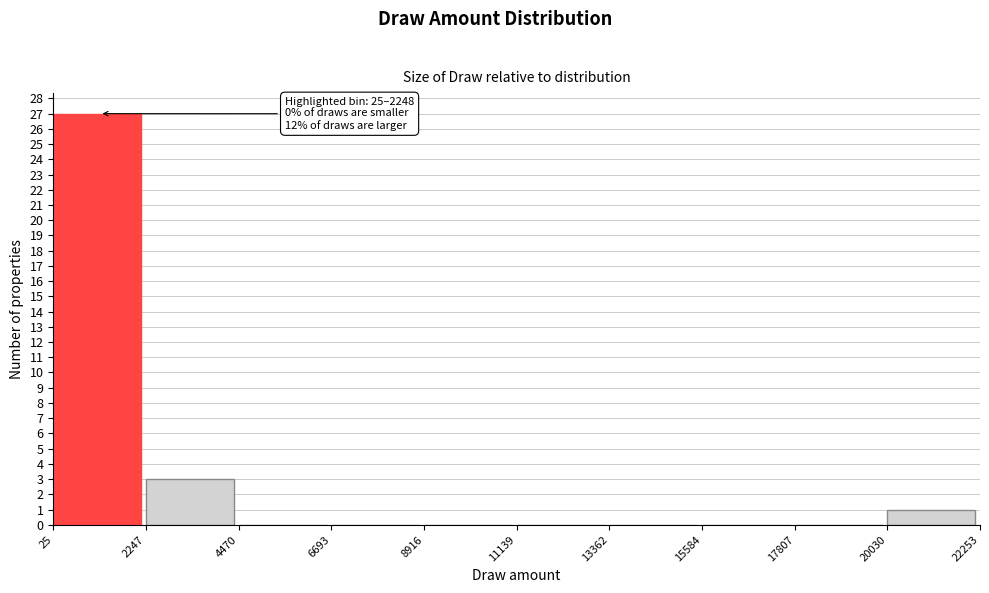

Over which range of the x-axis is the bar tallest?

25 to 2247